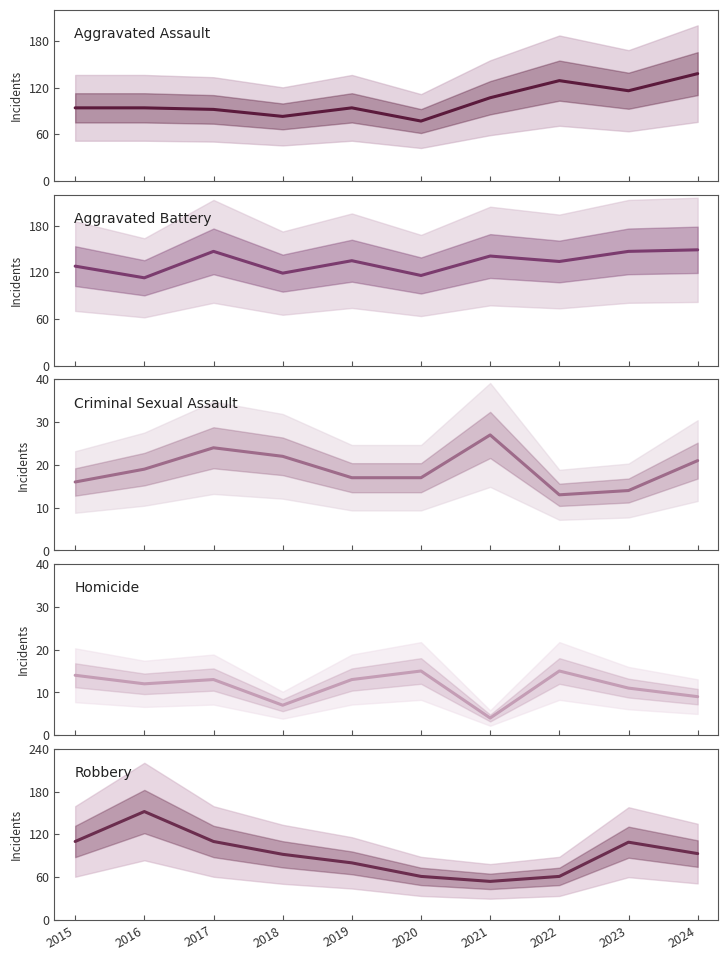

What is the total value across all series at 2015?

362